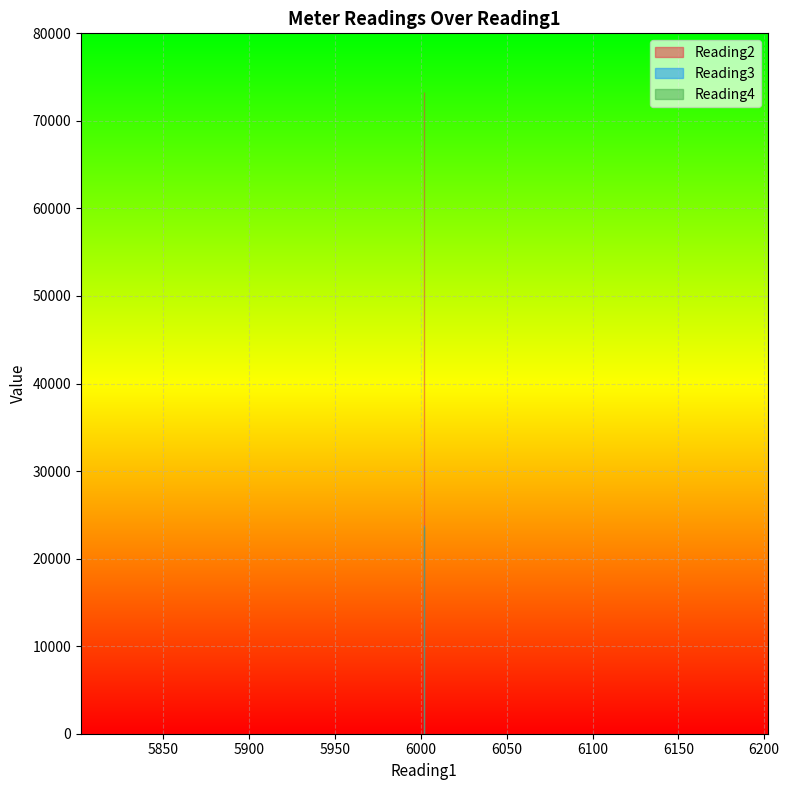

Is it true that Reading2 equals 73272 at 6002?

True